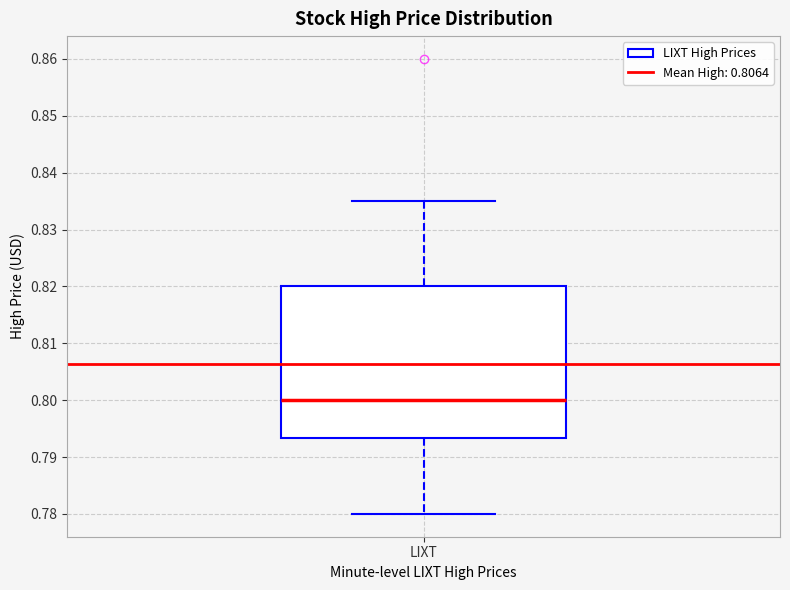

Read this box plot against the y-axis: the position of the median line, the range covered by the box, and the ends of both whiskers. The values are not printed on the chart, so give them approximately, as read against the axis.

median 0.800, box 0.793 to 0.820, whiskers 0.780 to 0.835